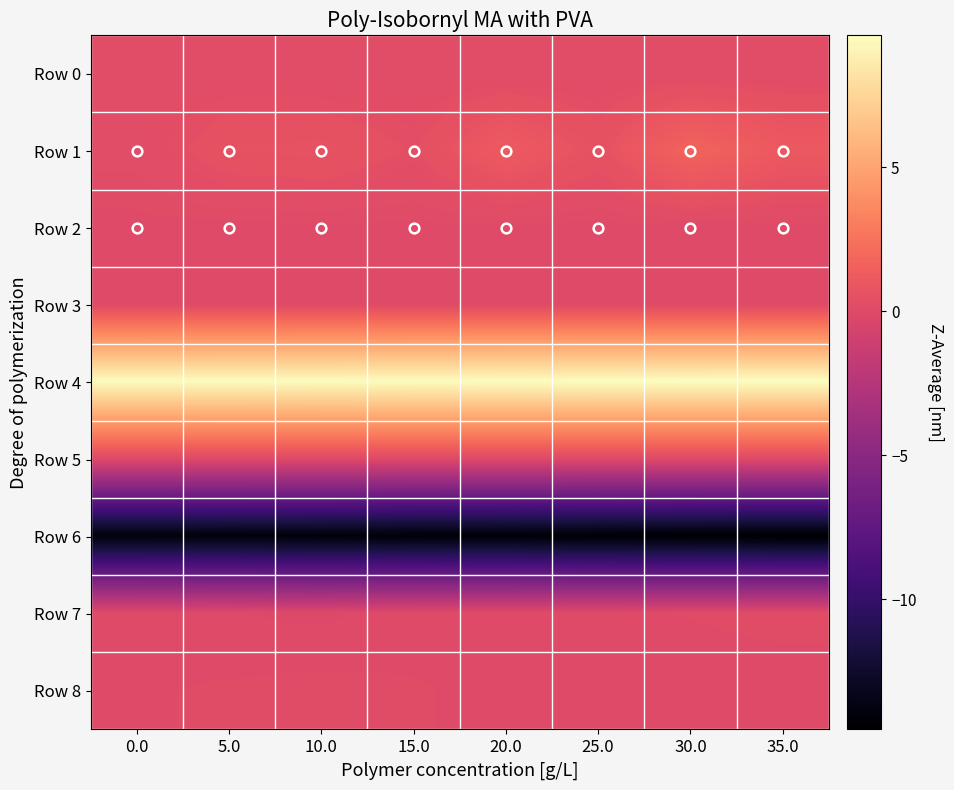

List the series in order of their peak value, highest first.

Row 4, Row 1, Row 0, Row 7, Row 8, Row 3, Row 2, Row 5, Row 6